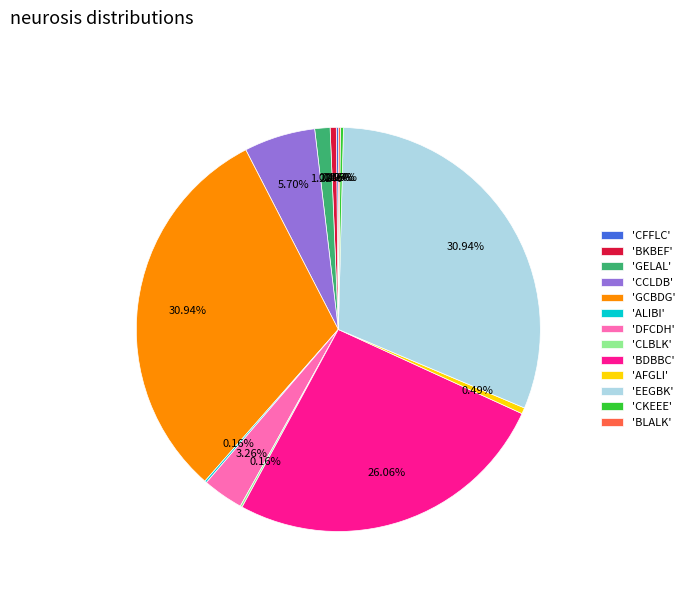

Is there any slice that represents more than half of the pie?

No